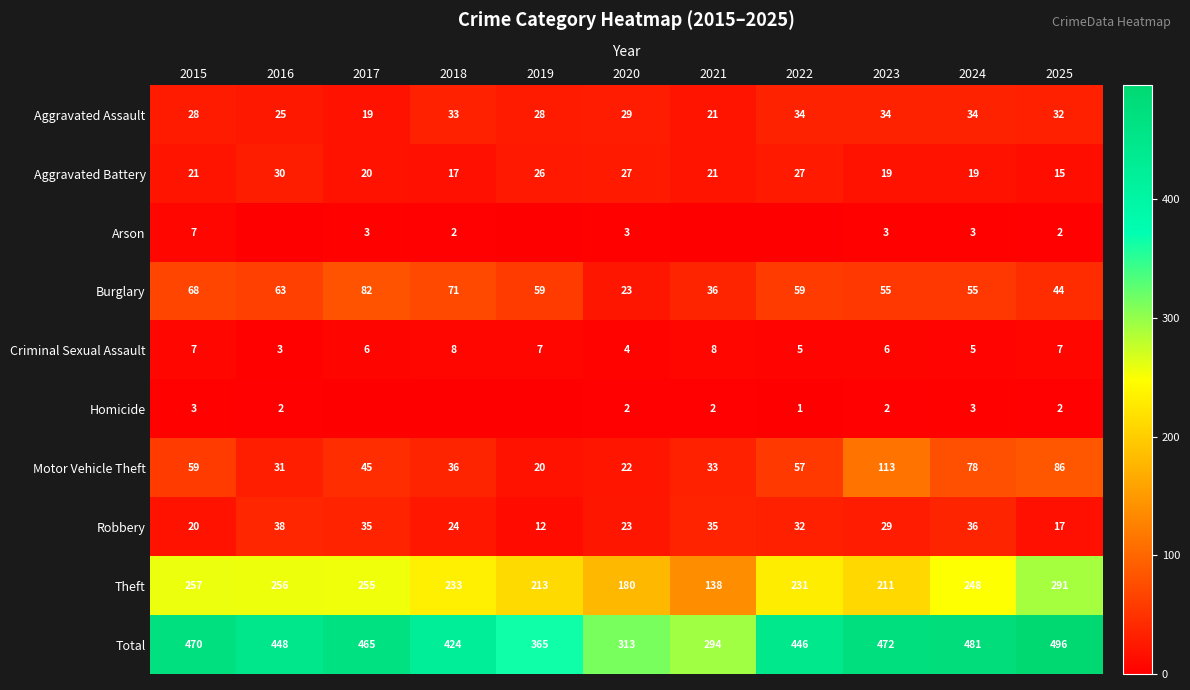

Between 2023 and 2016, which is larger?

2023